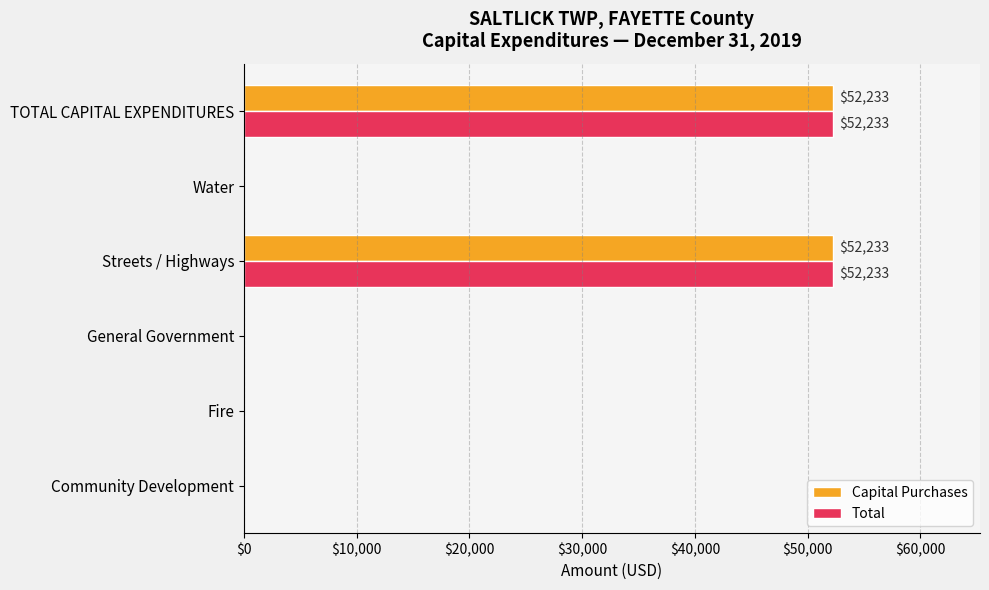

What is the highest value of the Total series?

52233